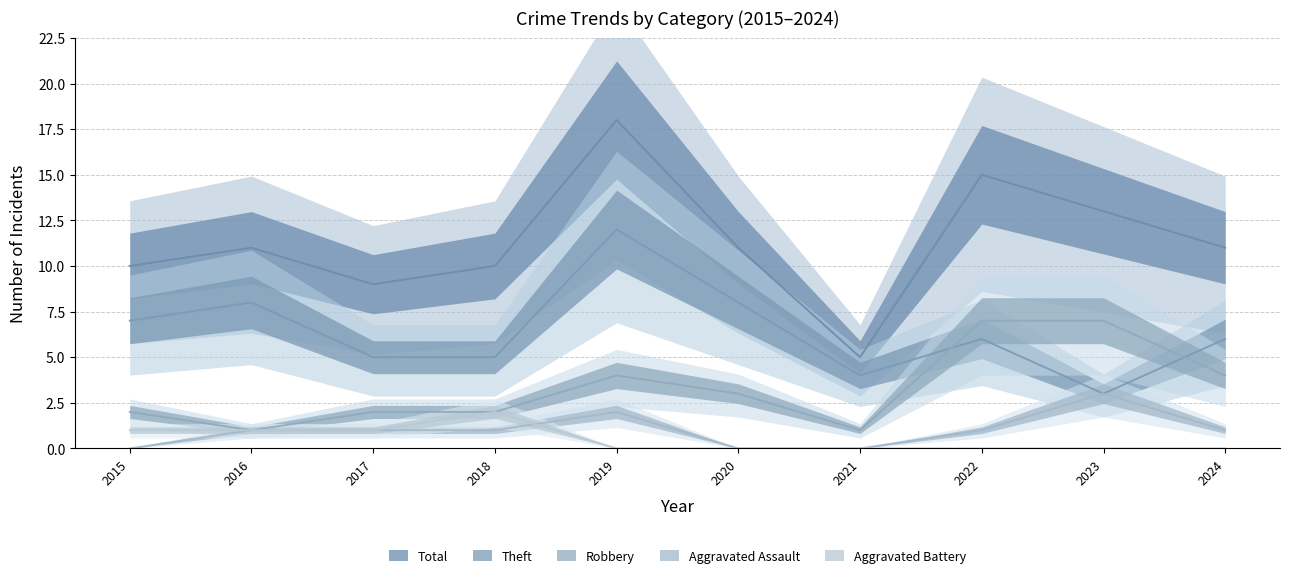

Which series has the largest range (max minus min)?

Total